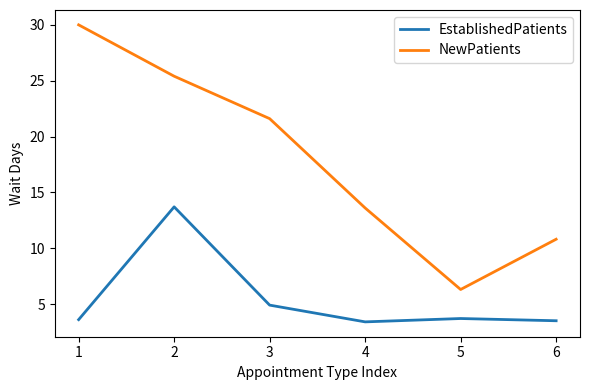

Is it true that NewPatients equals 21.6 at 3?

True